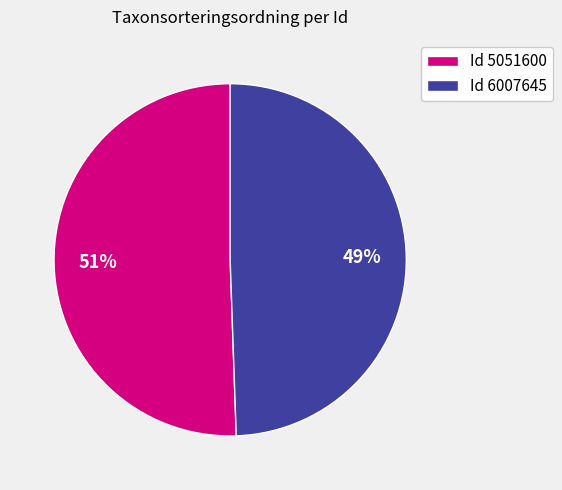

Do Id 6007645 and Id 5051600 together represent more than half of the pie?

Yes